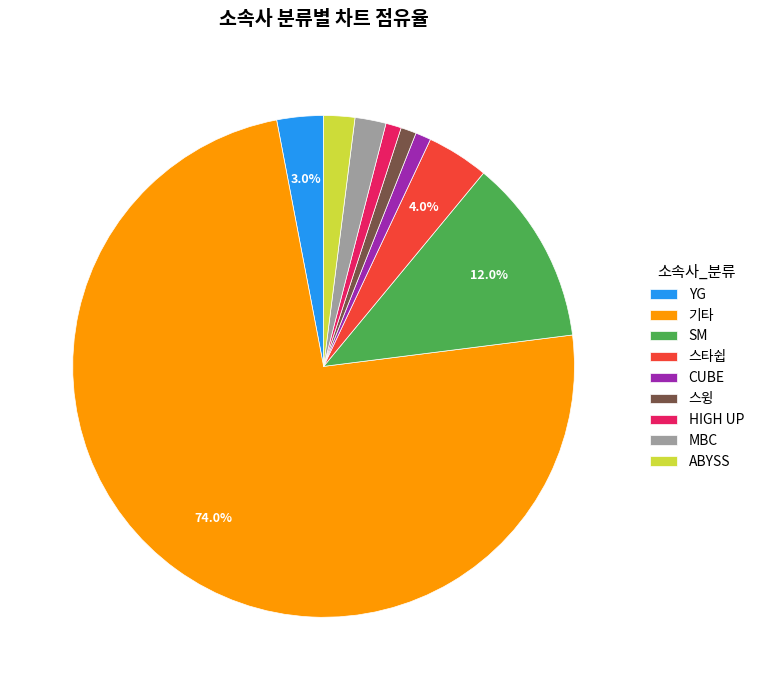

What is the largest slice in the pie chart?

기타